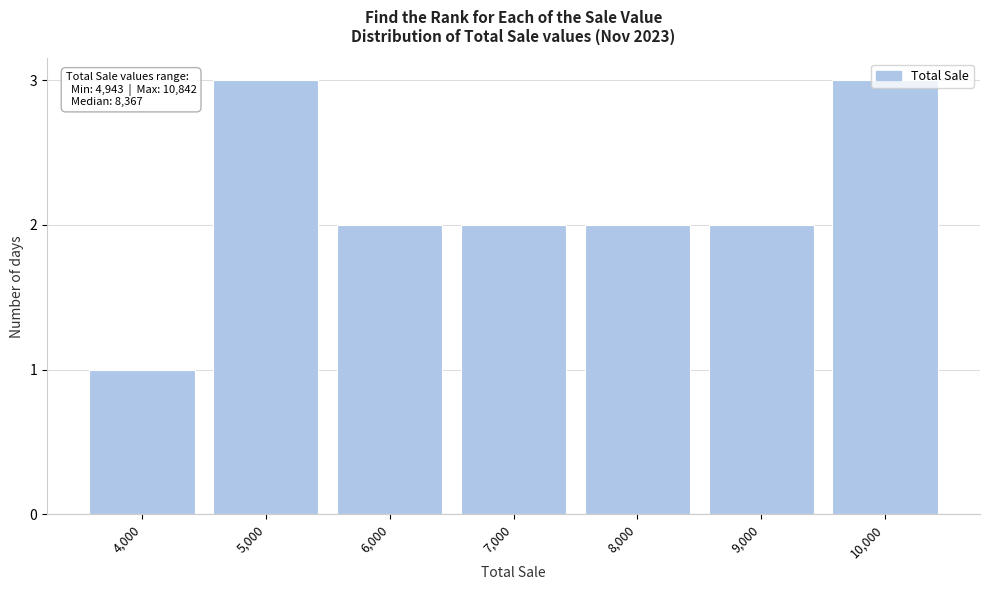

Is it true that the value at 7,000 is 2?

True